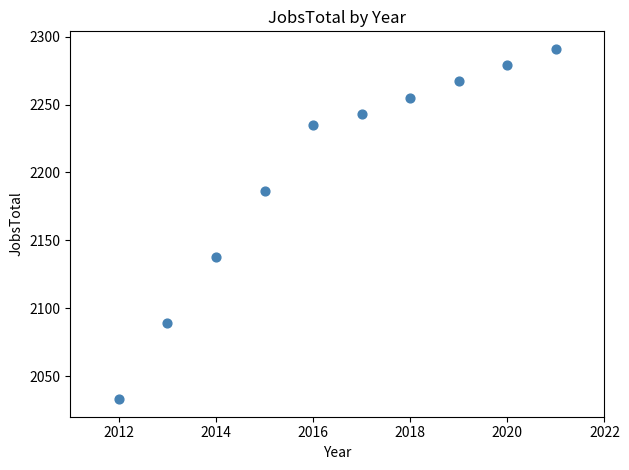

What is the average X value?

2016